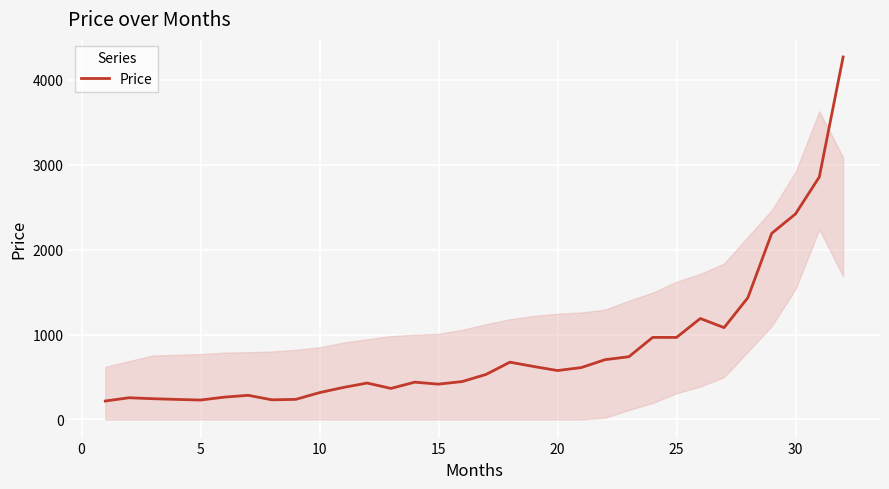

How many lines are shown in the chart?

1